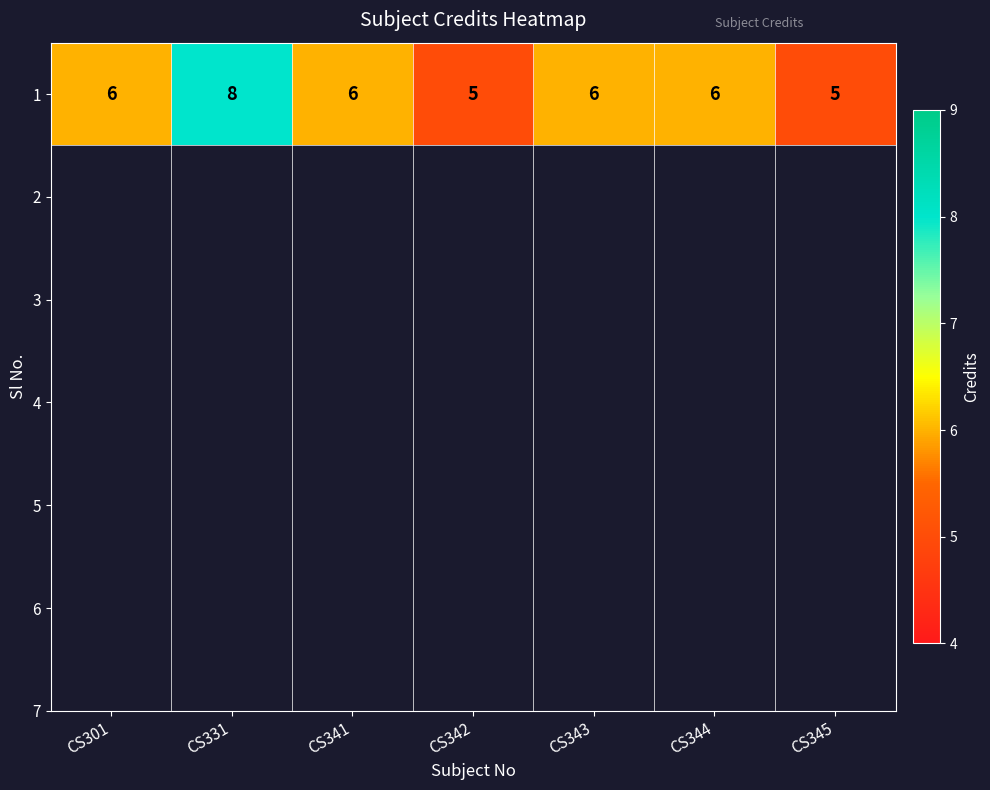

How many values are below 6?

2